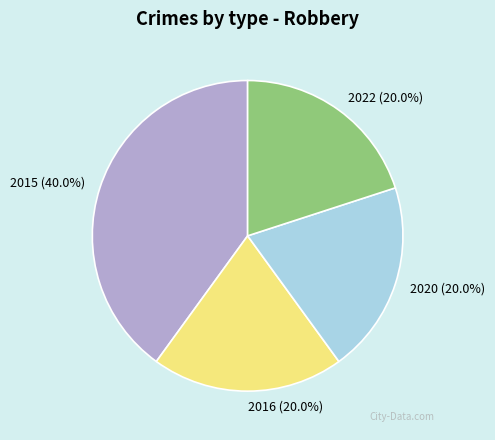

Count the number of slices in the pie.

4